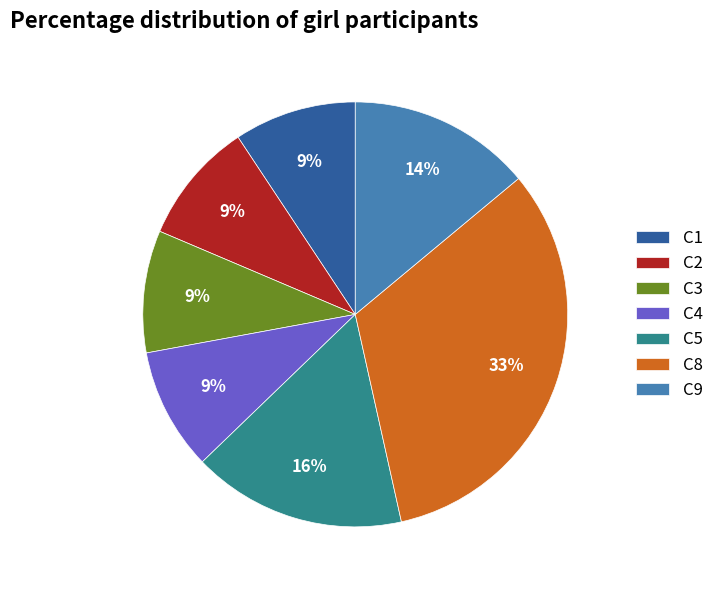

True or false: C3 accounts for 1% of the total.

False